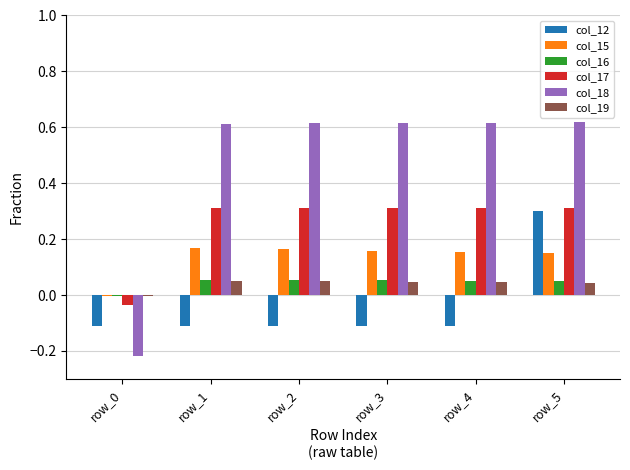

Is the value of col_15 at row_5 greater than the value of col_12 at row_2?

Yes